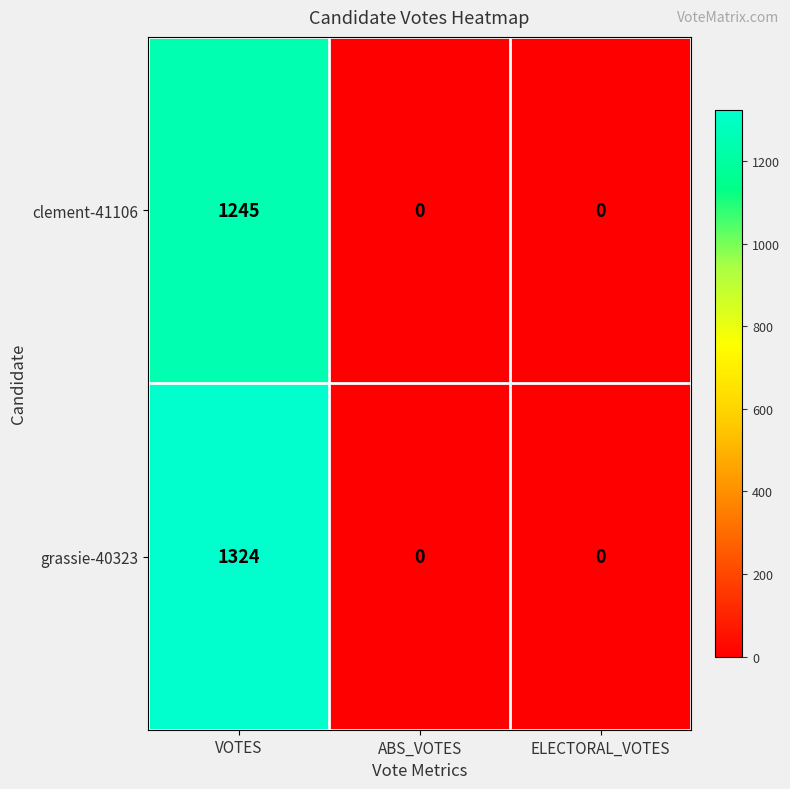

At how many categories does at least one series exceed 981?

1